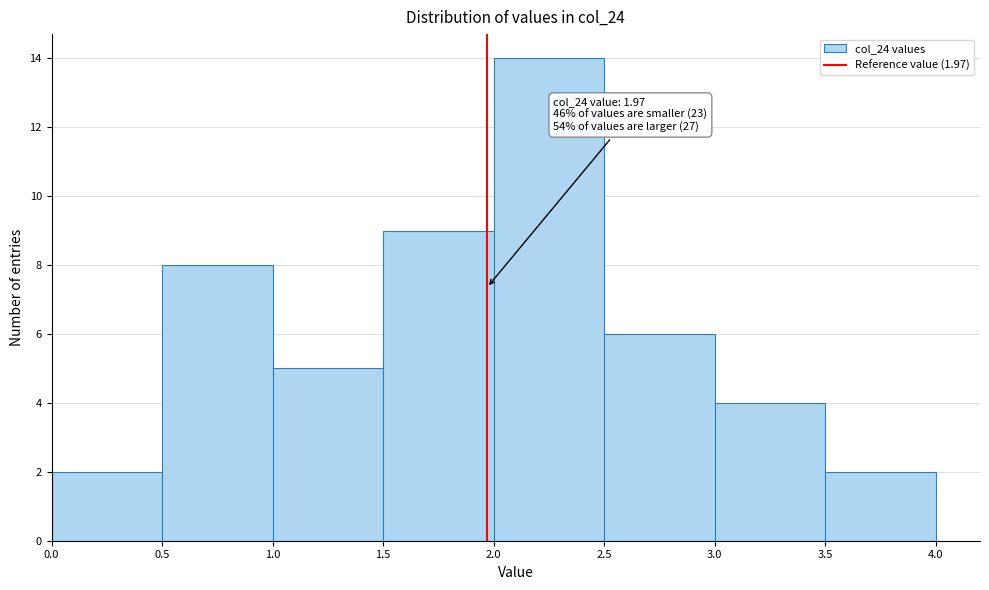

Over which range of the x-axis is the bar tallest?

2.0 to 2.5